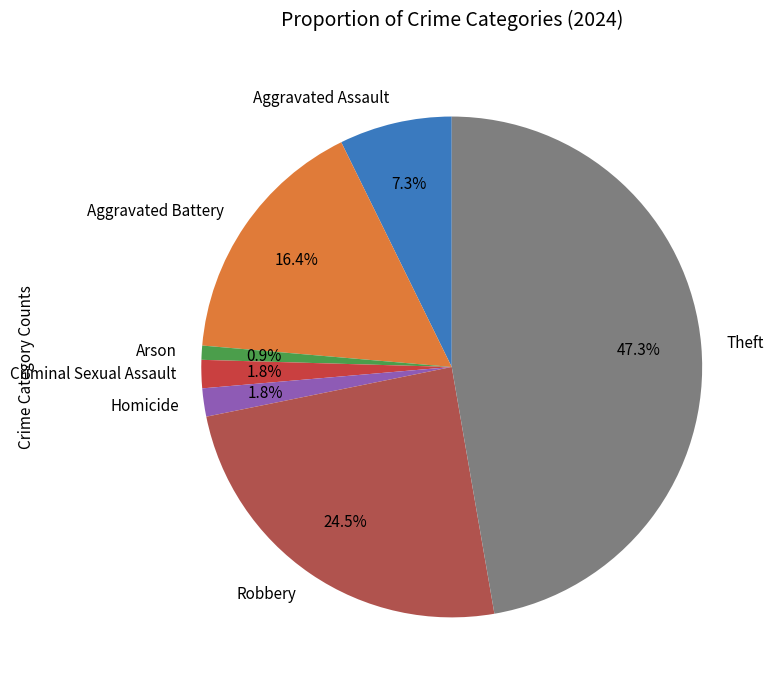

True or false: Arson accounts for 1% of the total.

True